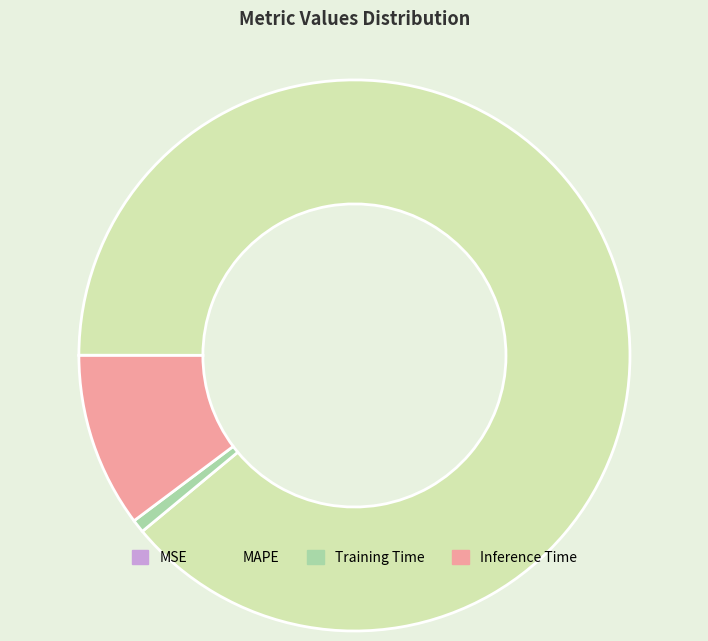

What is the largest slice in the pie chart?

MAPE